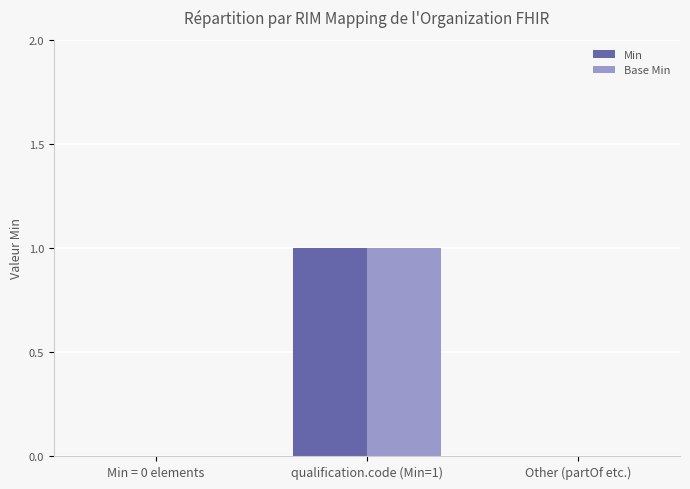

Is it true that Base Min equals 1 at Min = 0 elements?

False